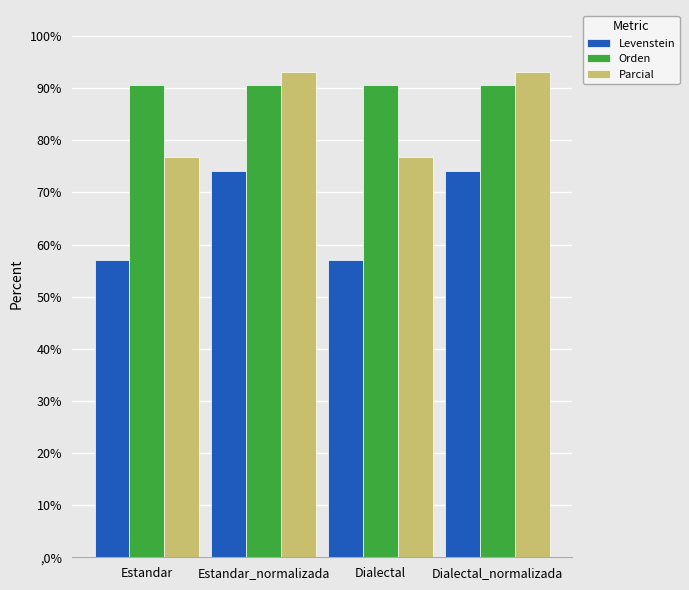

What is the label of the 3rd bar from the left?

Dialectal